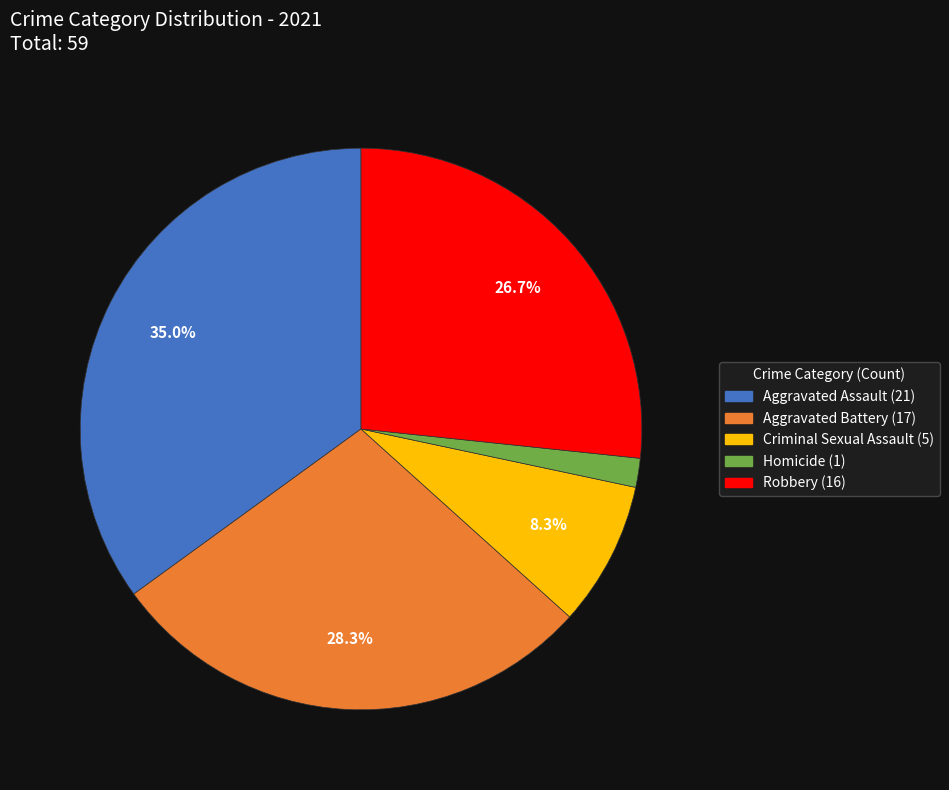

Which has a higher value, Aggravated Battery or Robbery?

Aggravated Battery